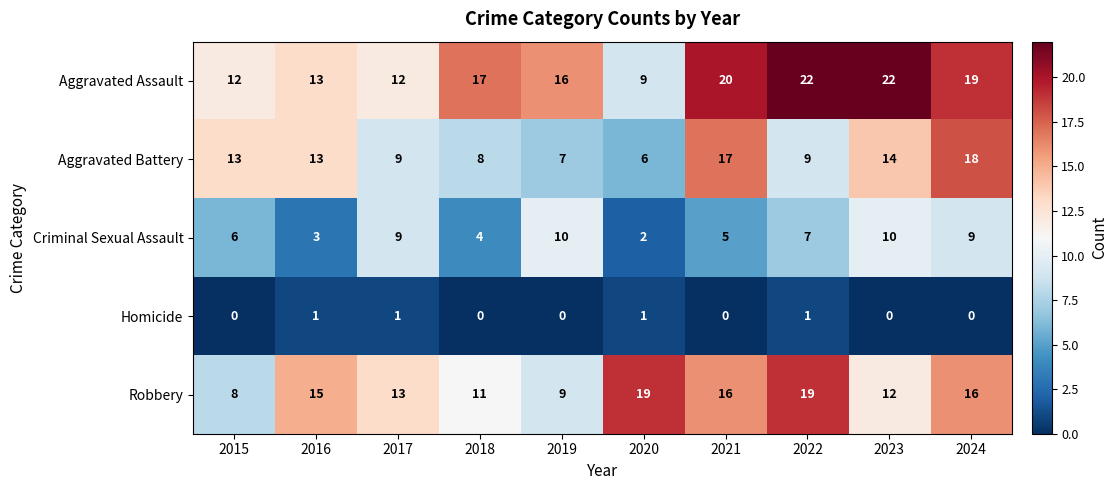

How many distinct data groups are displayed?

5